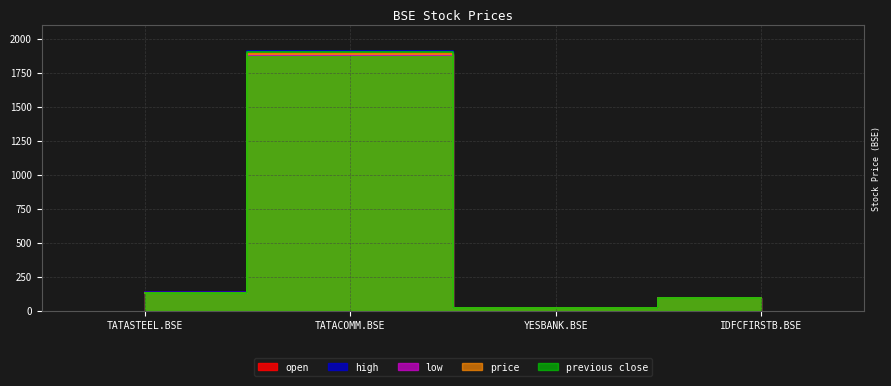

How many distinct data groups are displayed?

5